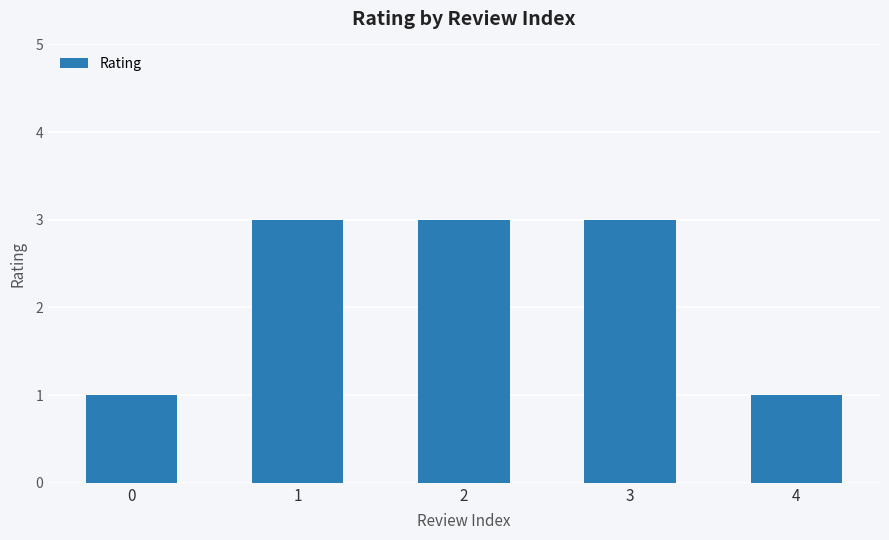

What is the greatest value displayed?

3